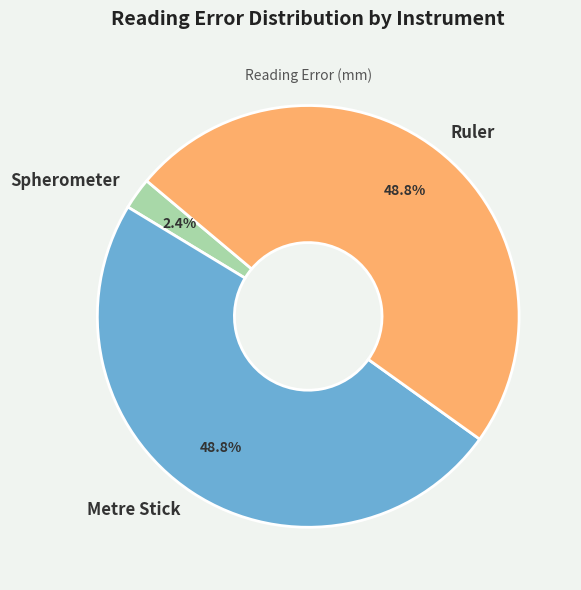

Is there a majority slice in this chart?

No